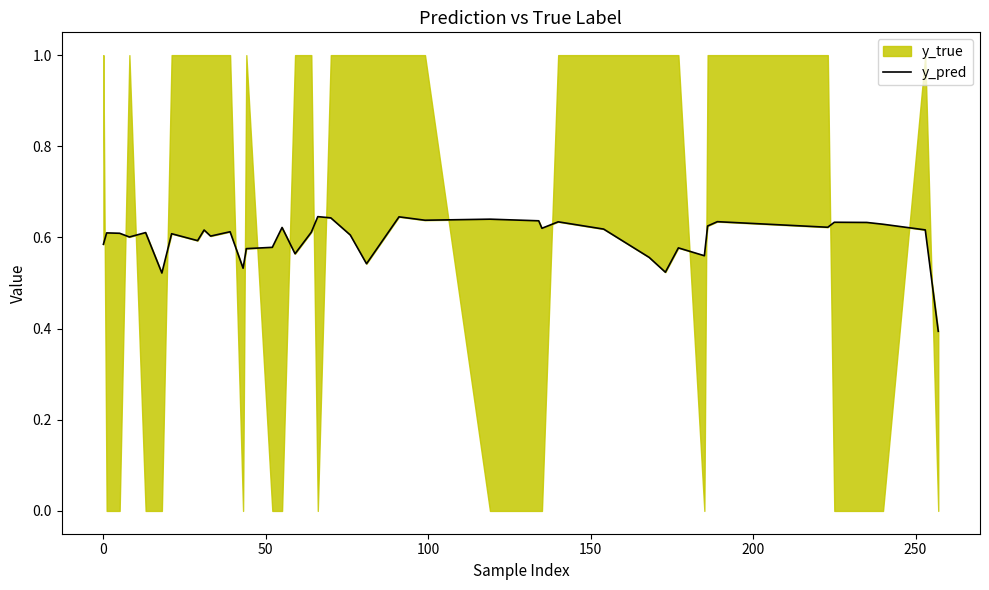

How many lines are shown in the chart?

1